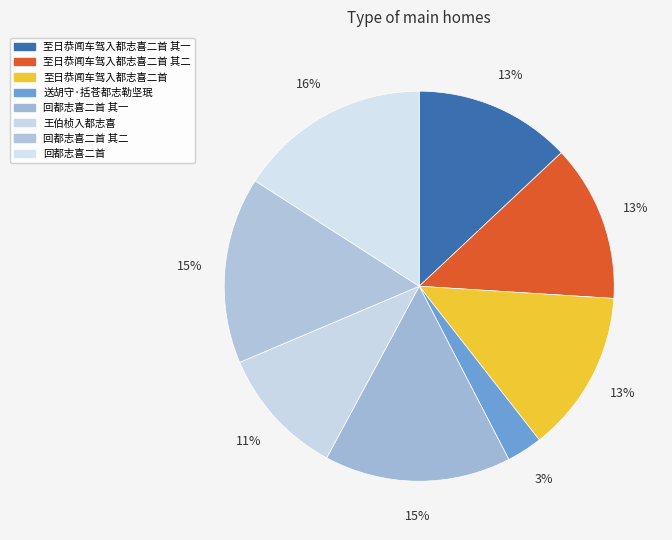

Between 王伯桢入都志喜 and 至日恭闻车驾入都志喜二首 其二, which is larger?

至日恭闻车驾入都志喜二首 其二